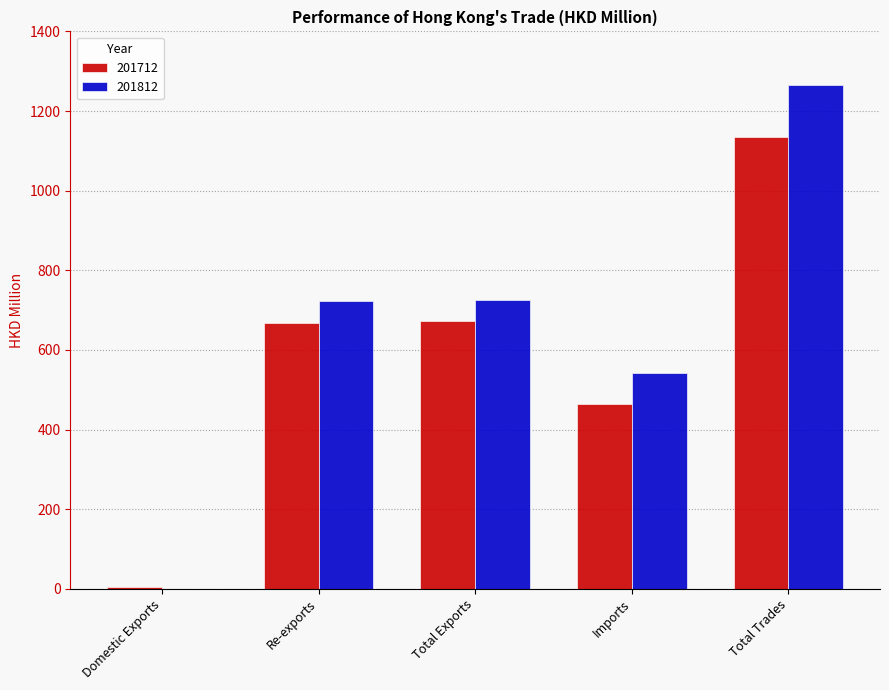

How many groups of bars are there?

5